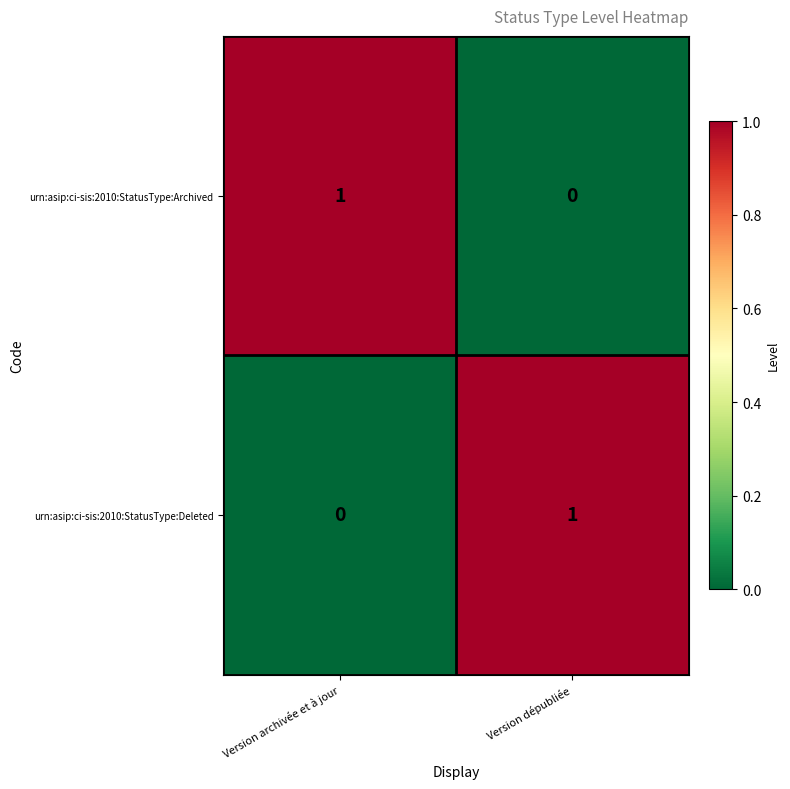

Where is urn:asip:ci-sis:2010:StatusType:Deleted nearest to the value 0?

Version archivée et à jour